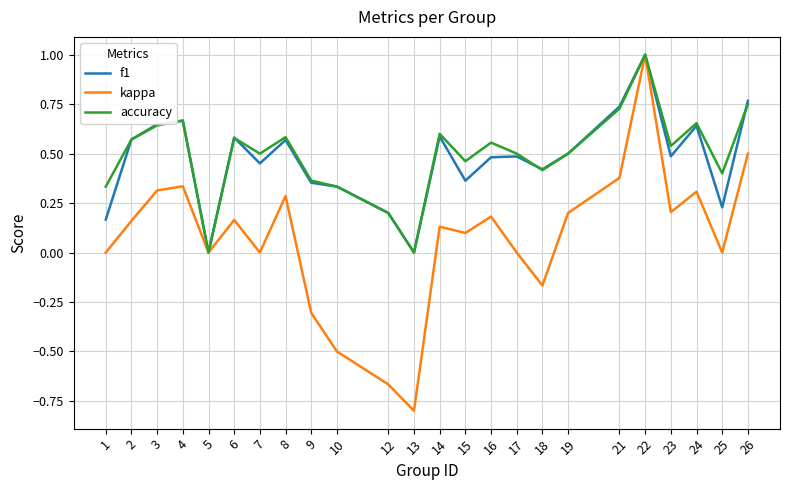

Between 8 and 15, which series saw the biggest shift?

f1